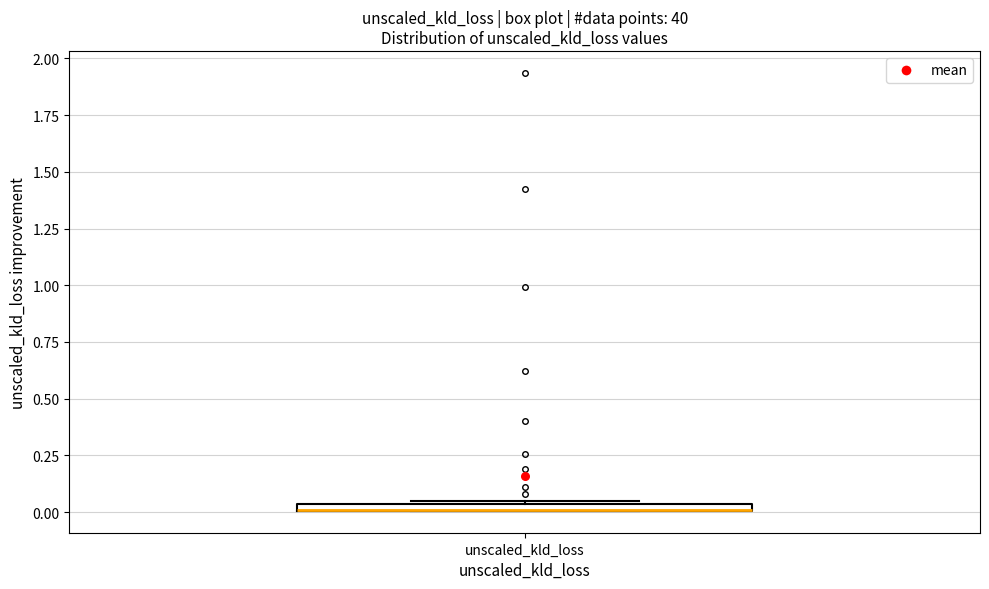

Where is the upper edge of the box for unscaled_kld_loss on the y-axis? The values are not printed on the chart, so give them approximately, as read against the axis.

0.05